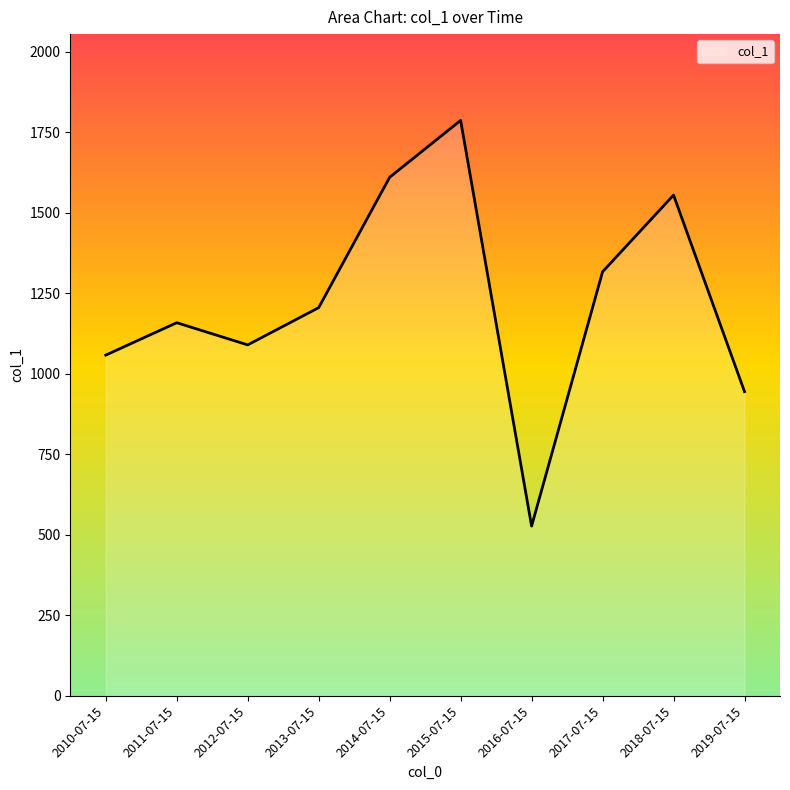

List the labels in order of value, smallest first.

2016-07-15, 2019-07-15, 2010-07-15, 2012-07-15, 2011-07-15, 2013-07-15, 2017-07-15, 2018-07-15, 2014-07-15, 2015-07-15